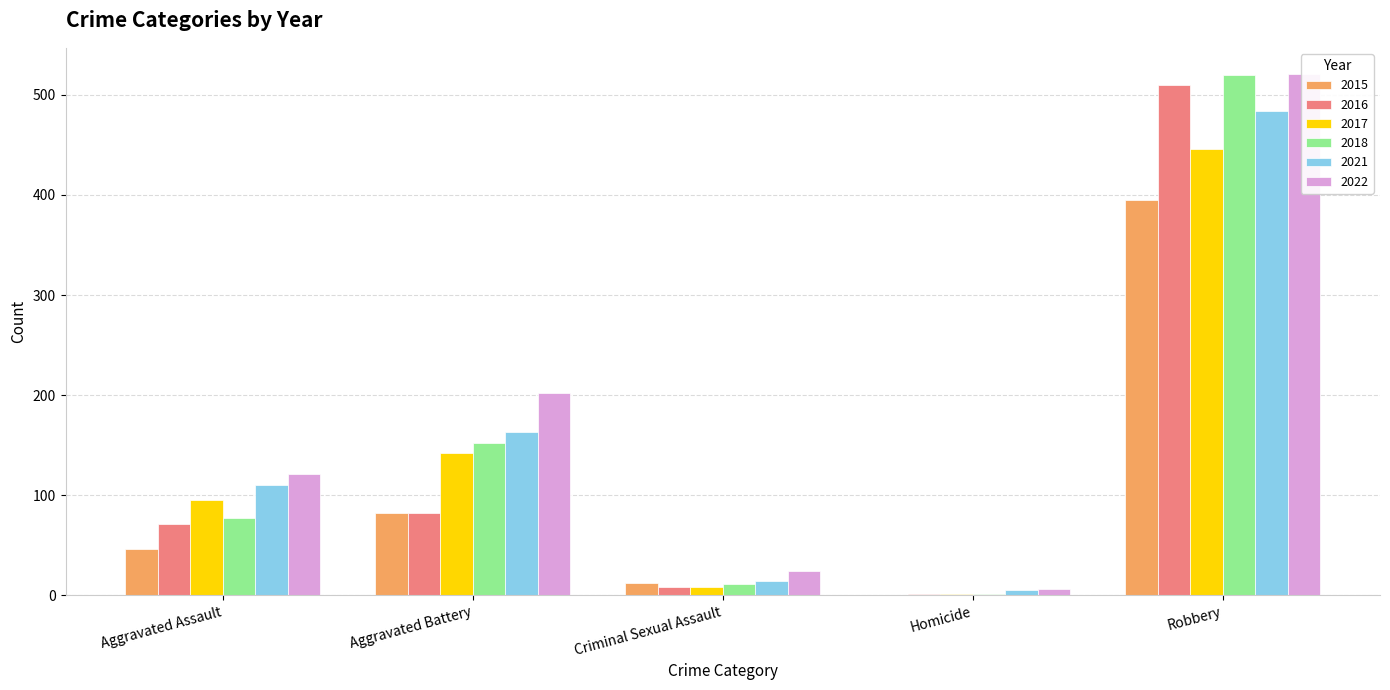

What is the label of the 1st bar from the left?

Aggravated Assault